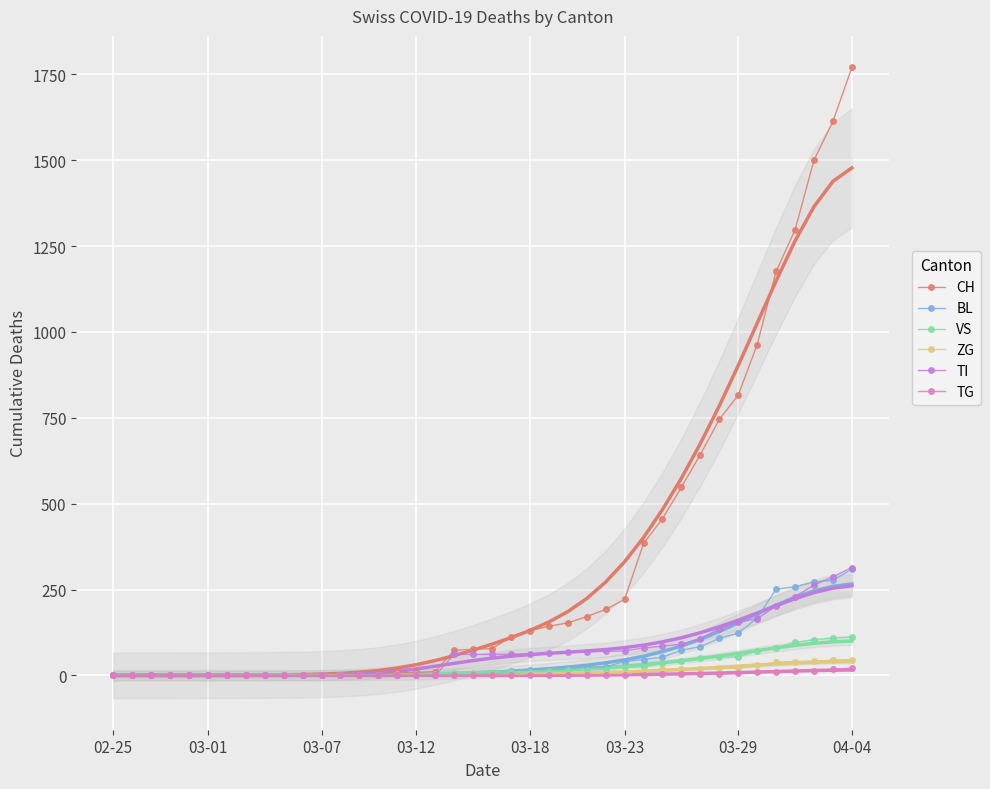

What is the maximum value for ZG?

46